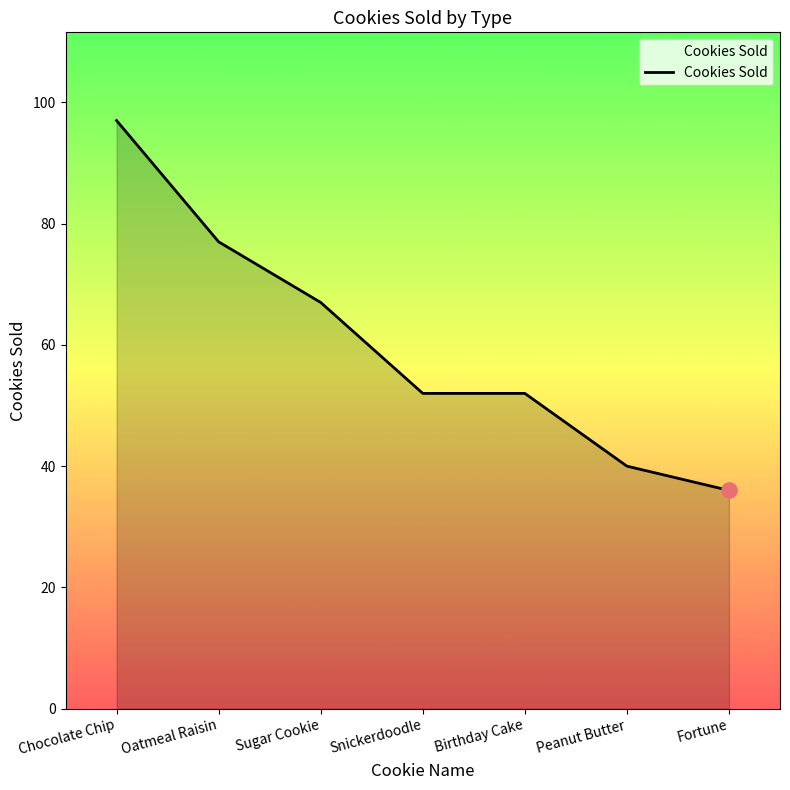

What is the change in value from Snickerdoodle to Peanut Butter?

-12